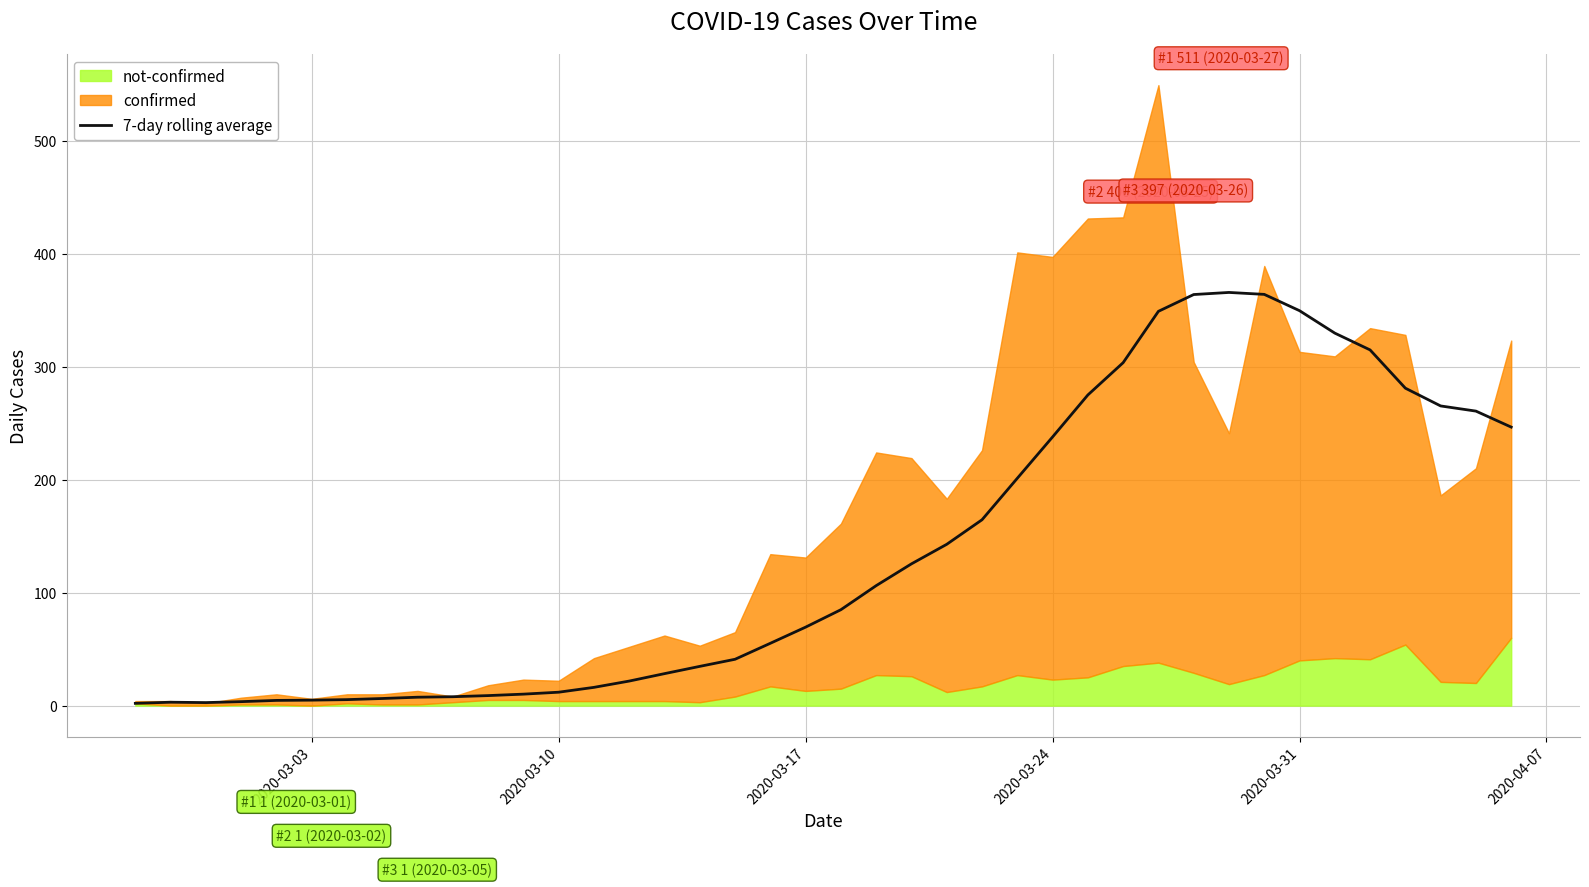

What is the value of the 24th point from the left?

142.7